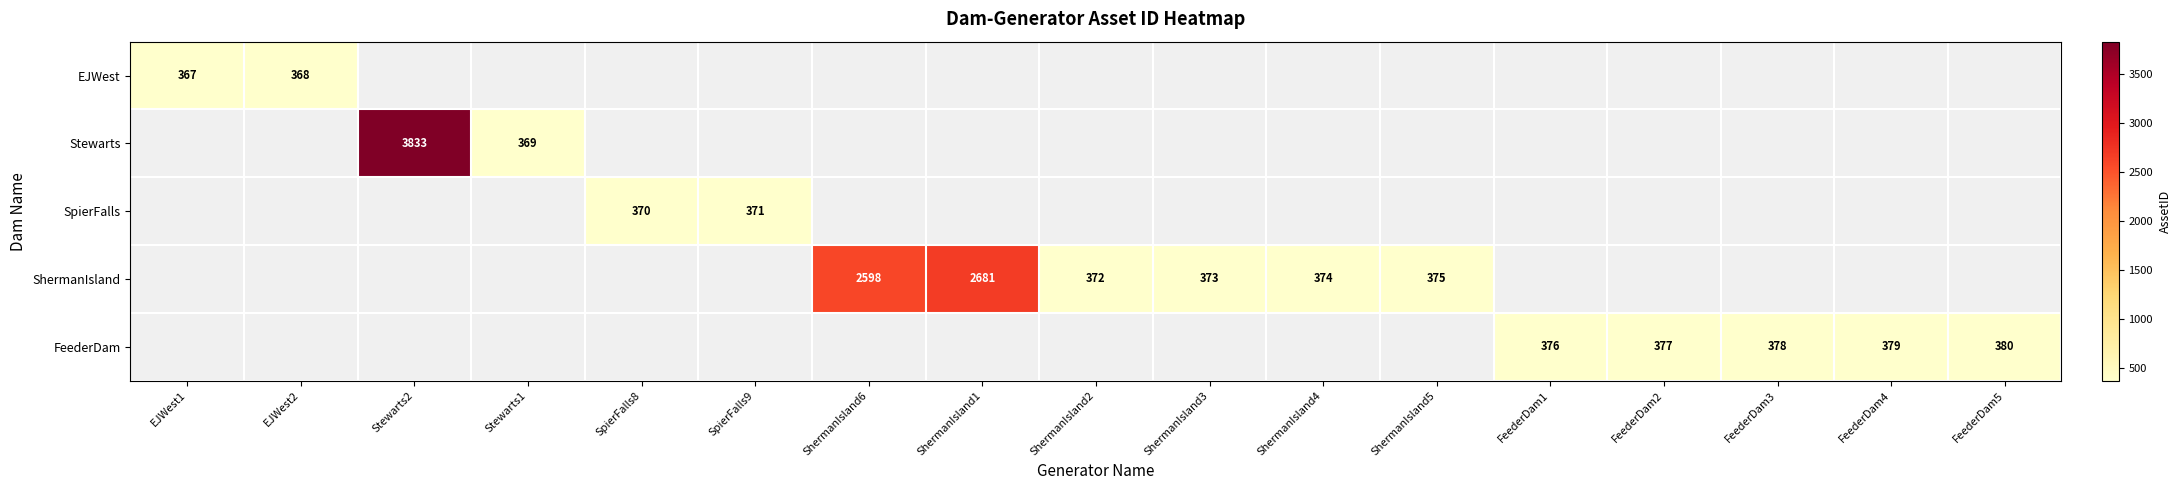

The value of Stewarts at Stewarts1 is 609.4. True or false?

False